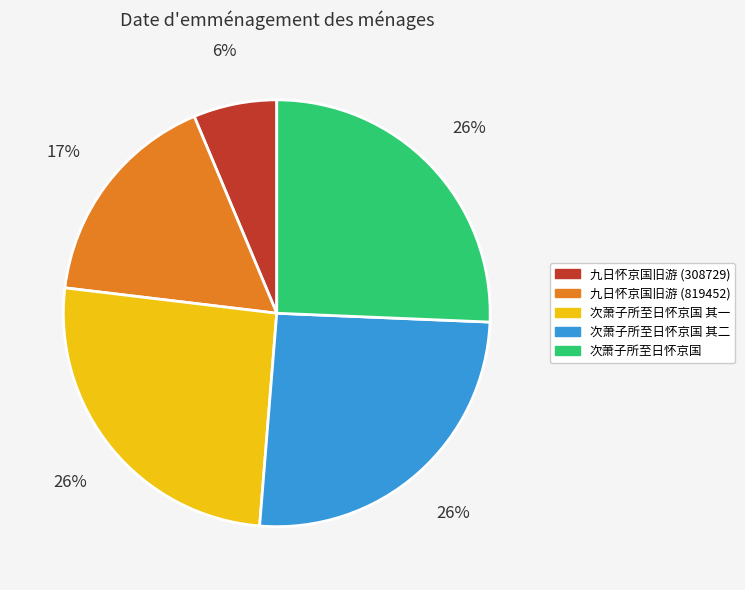

To the nearest percent, what is the combined percentage of 次萧子所至日怀京国 其一 and 九日怀京国旧游 (308729)?

32%